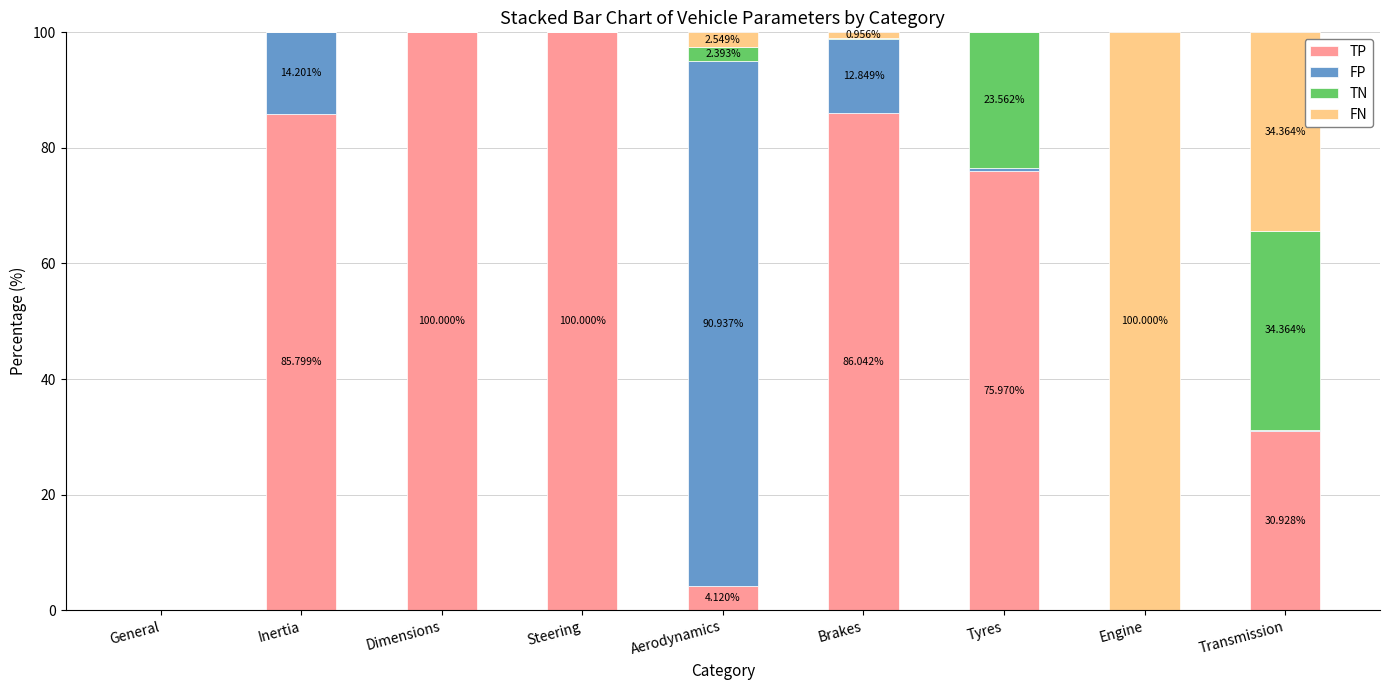

What is the total value across all series at Dimensions?

100.0